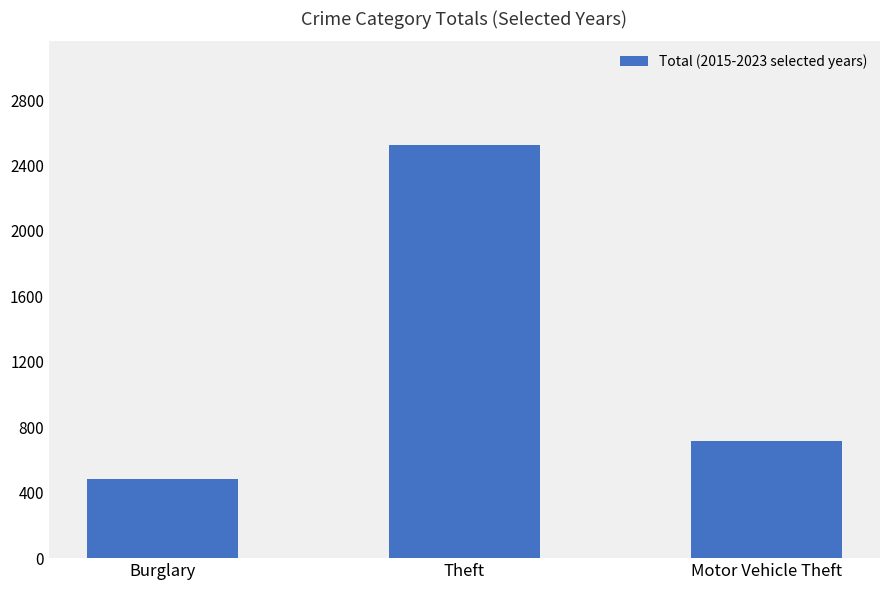

Rank the categories by value from highest to lowest.

Theft, Motor Vehicle Theft, Burglary